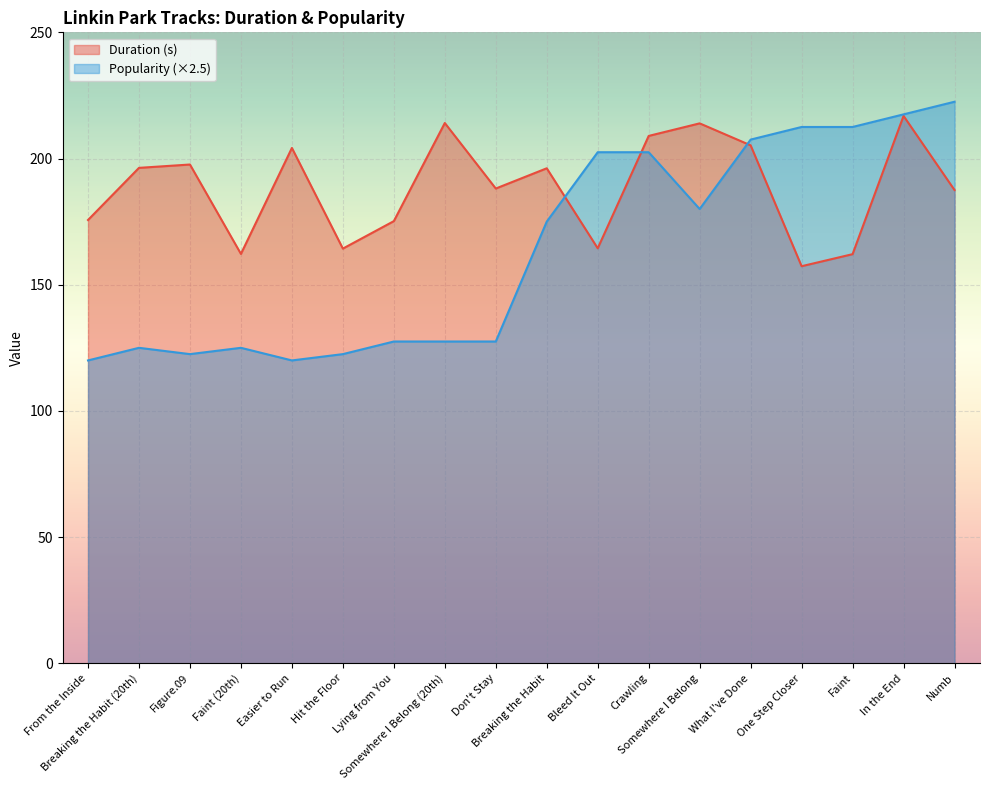

At One Step Closer, list the series in order from largest to smallest.

Popularity (×2.5), Duration (s)